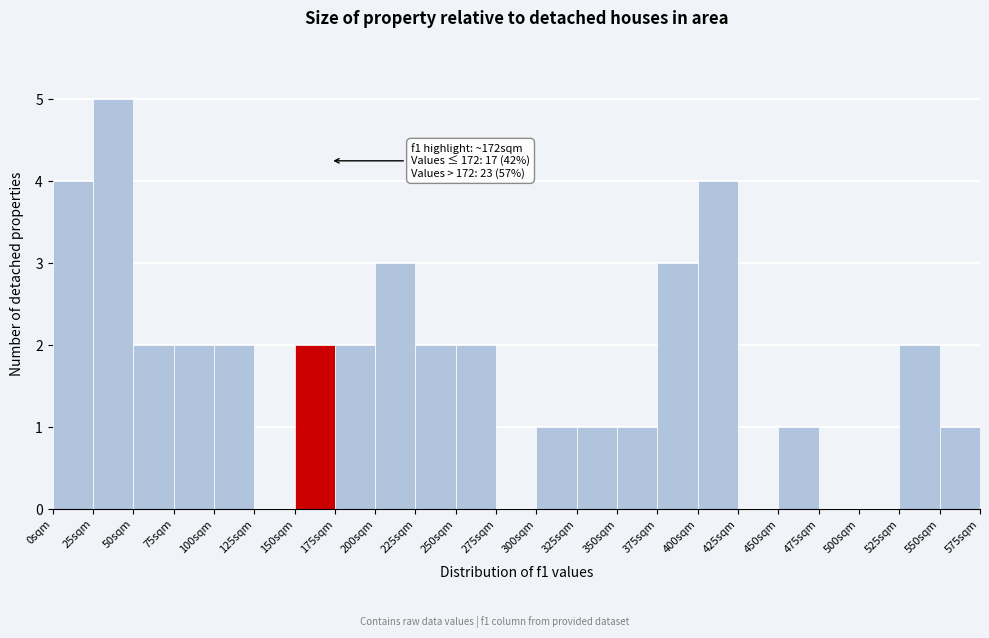

Over which range of the x-axis is the bar tallest?

25 to 50